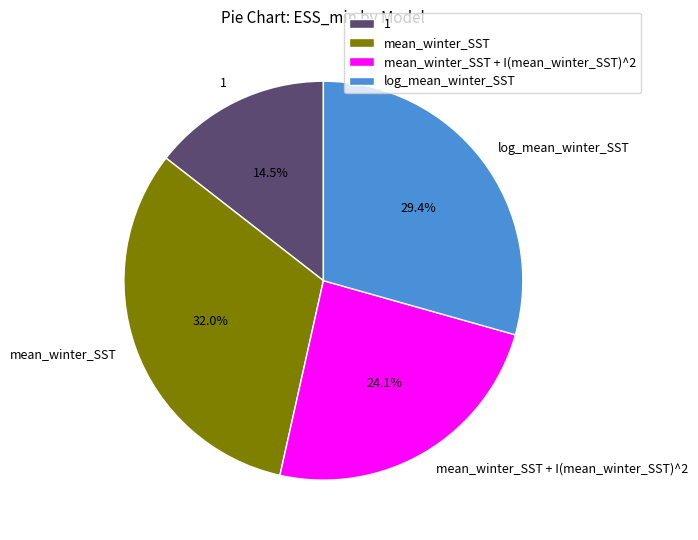

What portion of the pie excludes 1?

85.5%